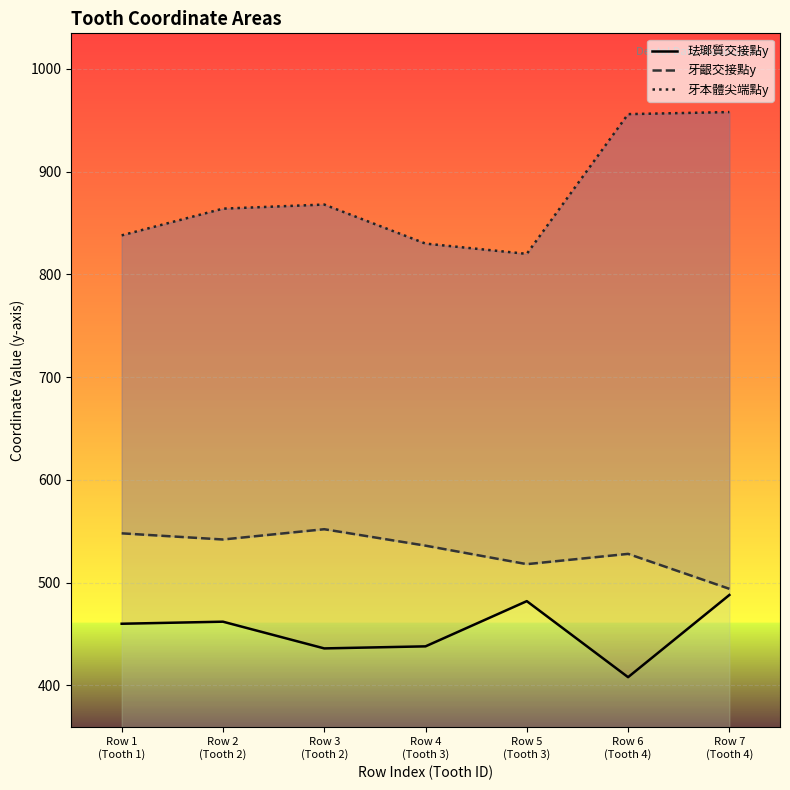

What is the average value of the 珐瑯質y series?

453